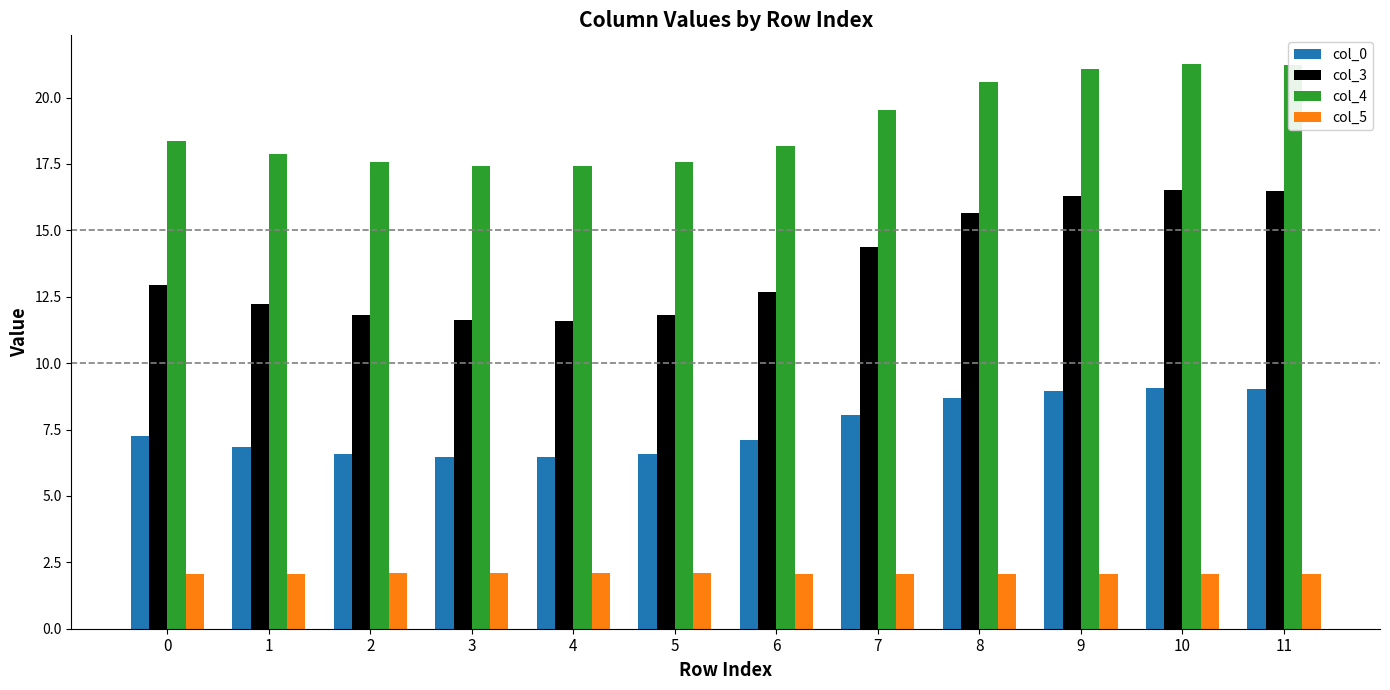

Which series has the largest range (max minus min)?

col_3